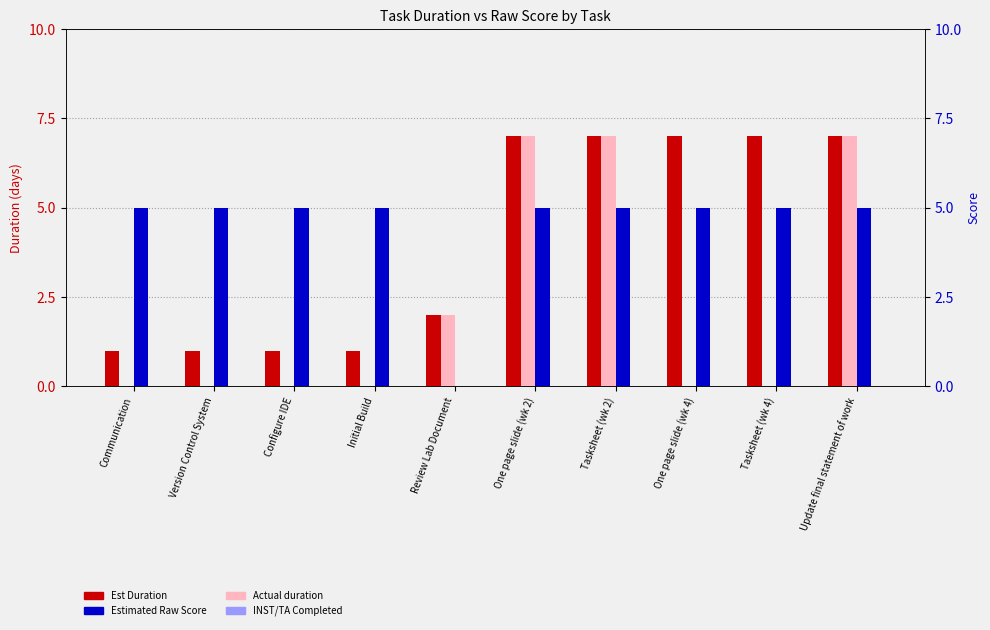

Between Communication and Update final statement of work, which is larger?

Update final statement of work